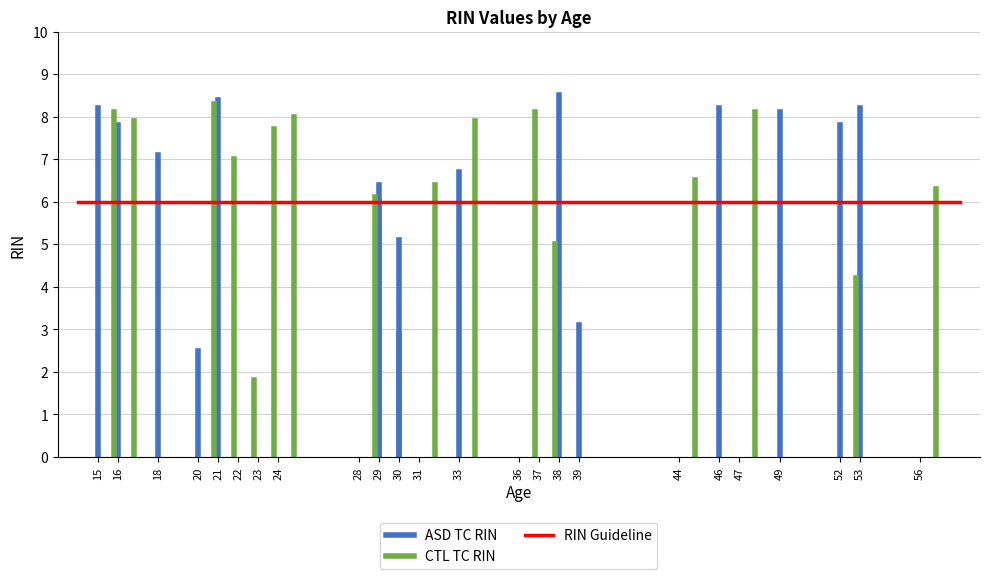

What is the difference between the highest and lowest values at 16?

2.2